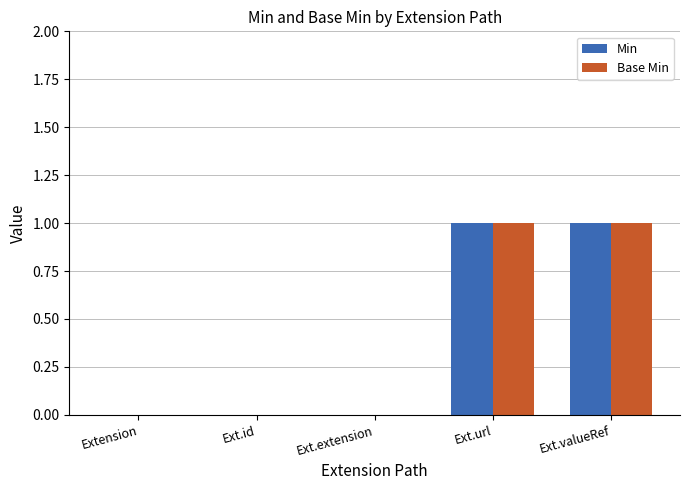

The Min series shows 1 at Extension. True or false?

False